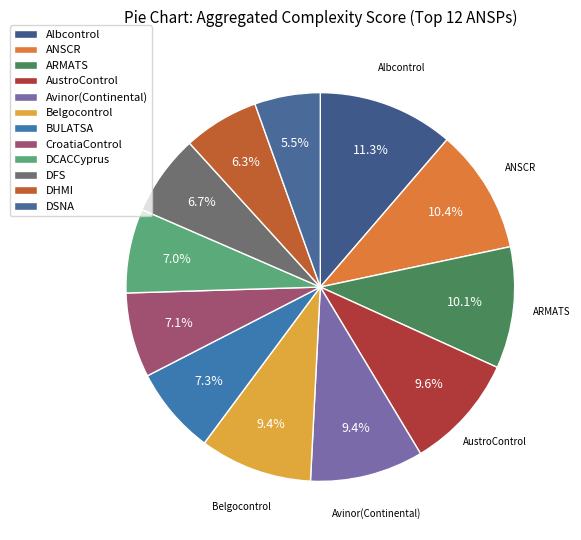

Which category has the smallest portion of the pie?

DSNA